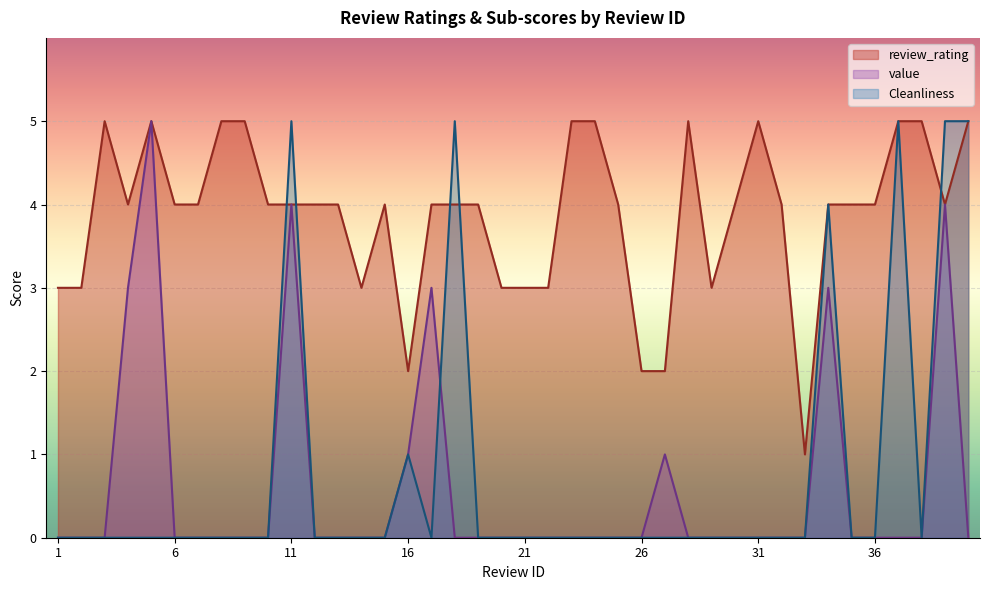

Does the chart display data point markers on the line(s)?

No